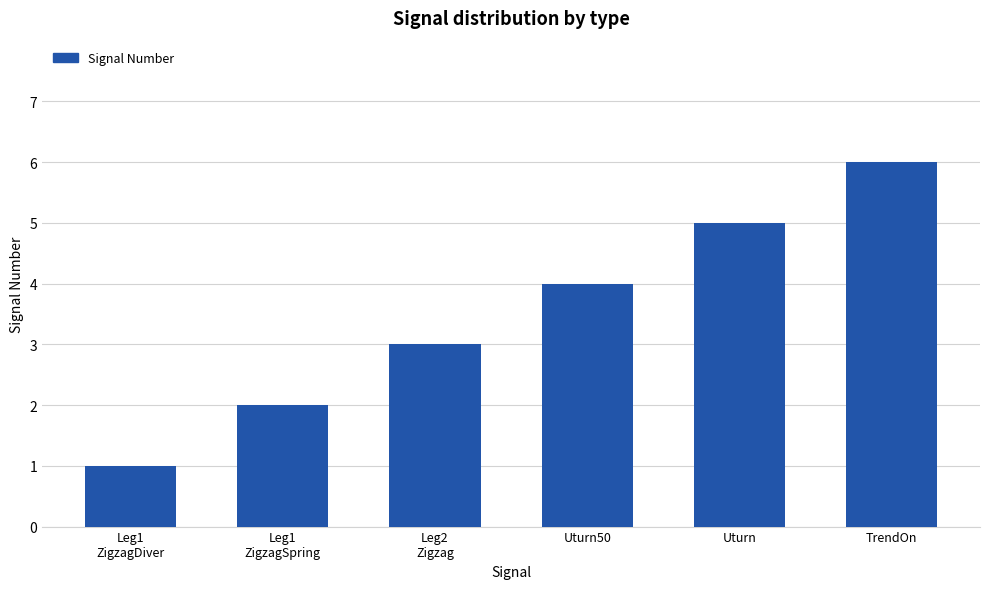

What is the greatest value displayed?

6